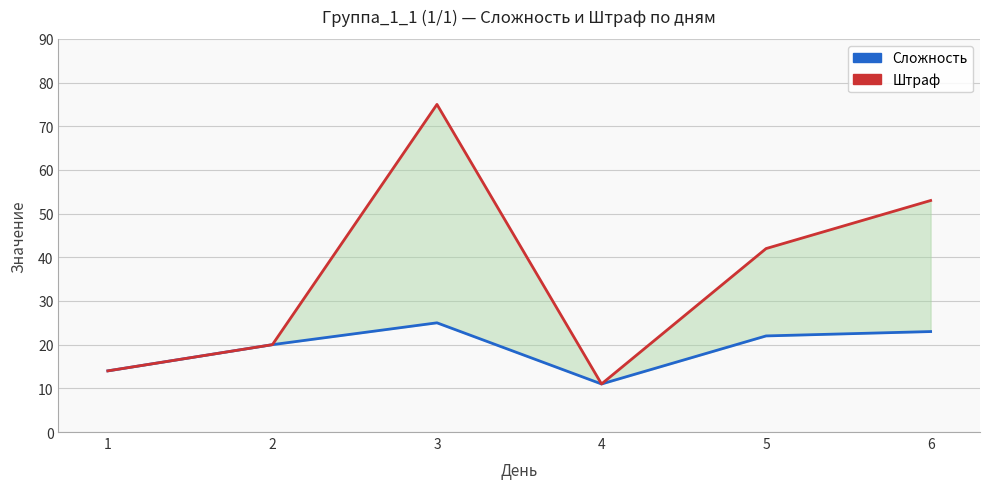

True or false: Штраф and Сложность cross at least once.

False